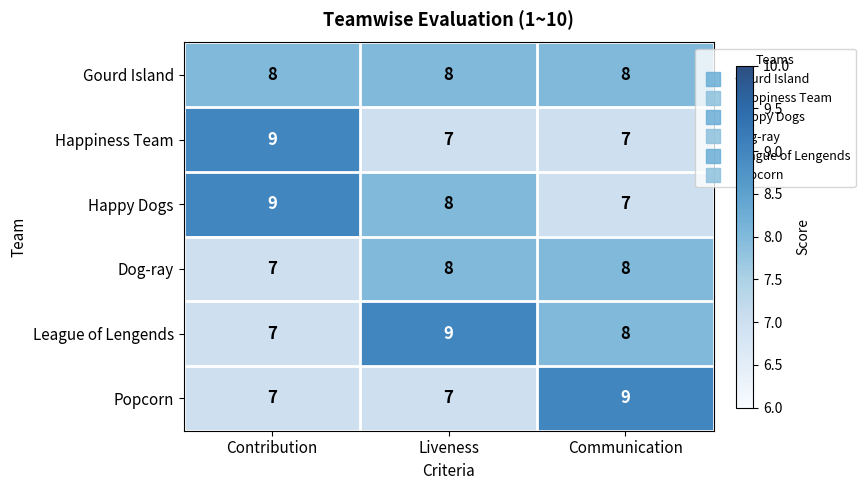

Reading left to right, list all the values displayed in this chart.

Gourd Island: Contribution=8	Liveness=8	Communication=8
Happiness Team: Contribution=9	Liveness=7	Communication=7
Happy Dogs: Contribution=9	Liveness=8	Communication=7
Dog-ray: Contribution=7	Liveness=8	Communication=8
League of Lengends: Contribution=7	Liveness=9	Communication=8
Popcorn: Contribution=7	Liveness=7	Communication=9